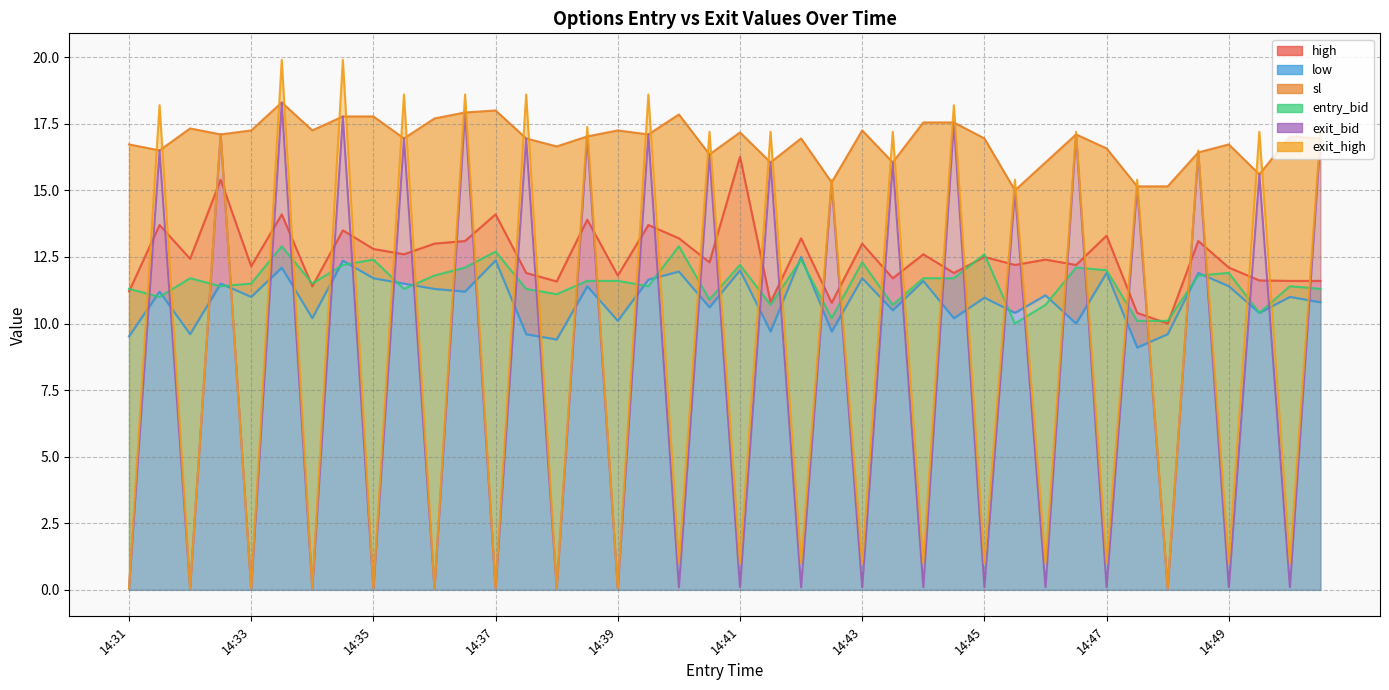

Which label corresponds to the largest value in the chart?

14:34